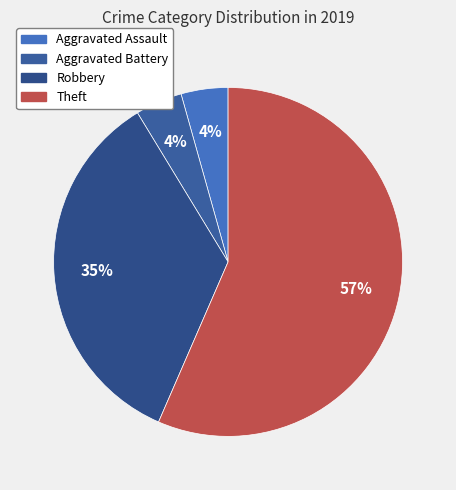

How many slices are in this pie chart?

4